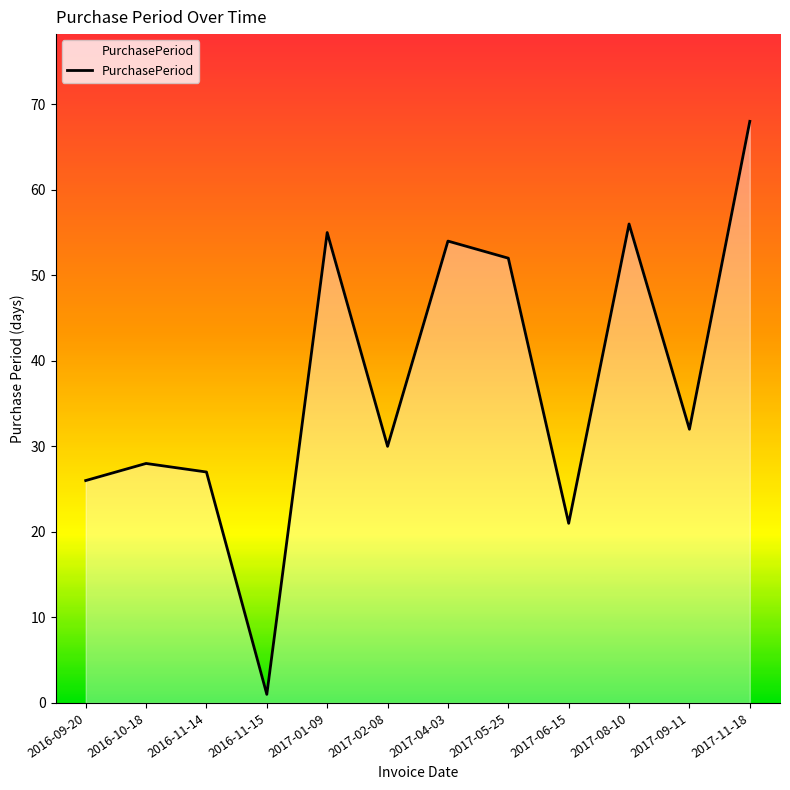

At which category does the data reach its first local valley?

2016-11-15